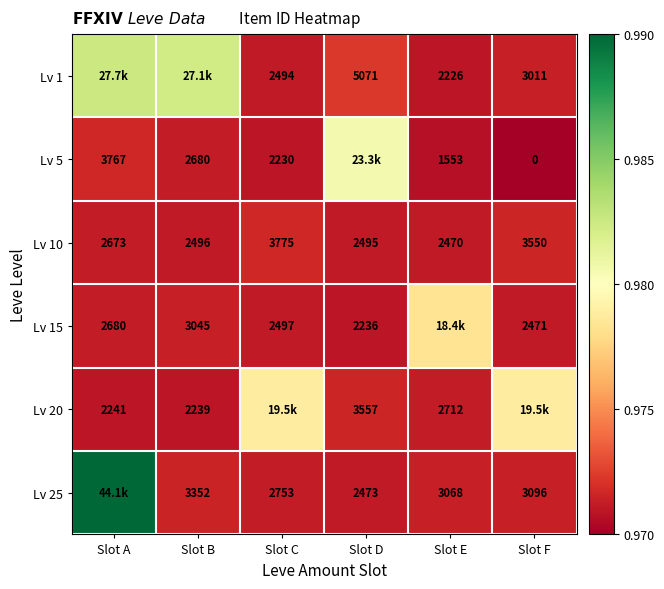

Is the value of Lv 25 at Slot E greater than the value of Lv 5 at Slot B?

Yes